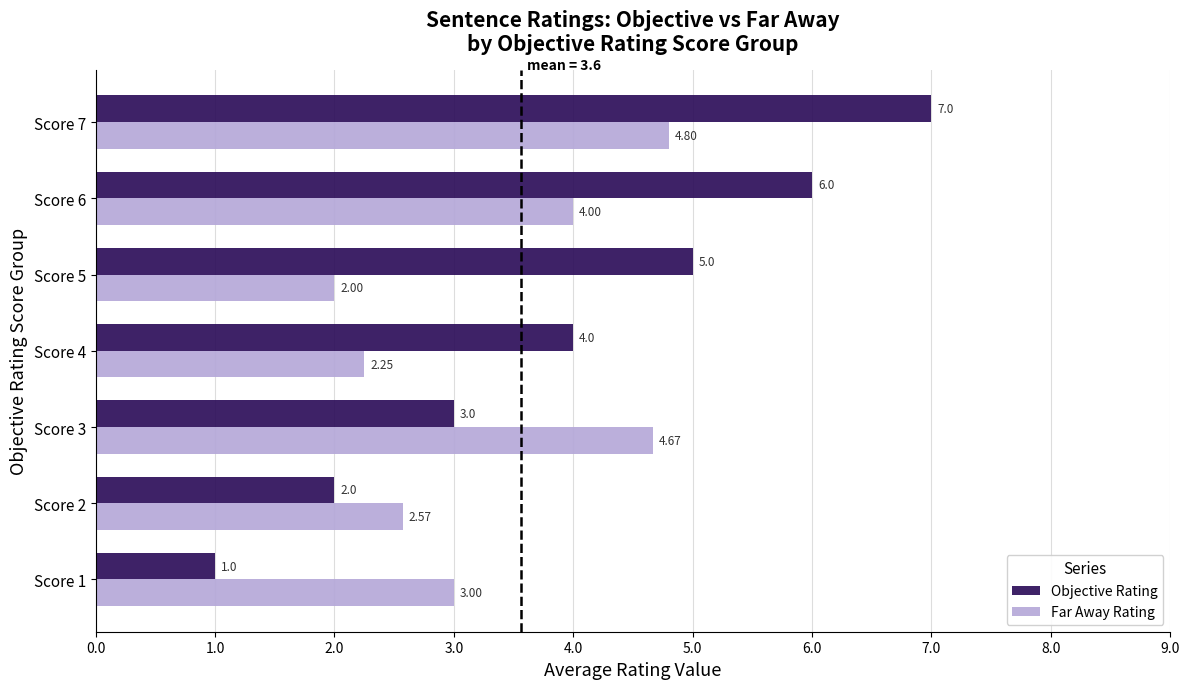

At which category is the sum across all series the highest?

Score 7